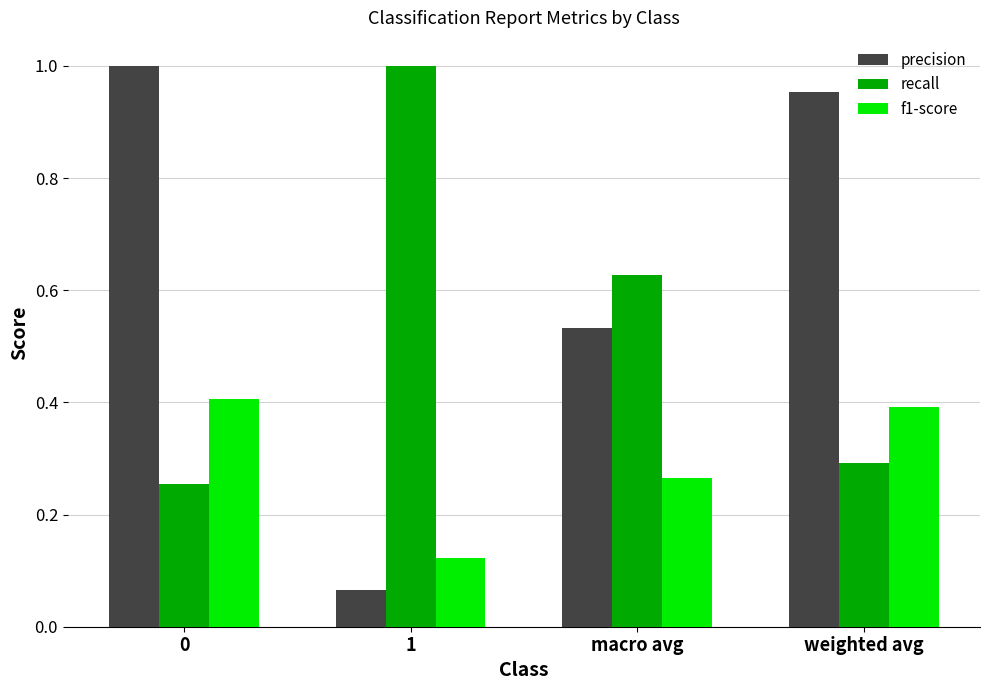

Rank the series at macro avg from lowest to highest value.

f1-score, precision, recall